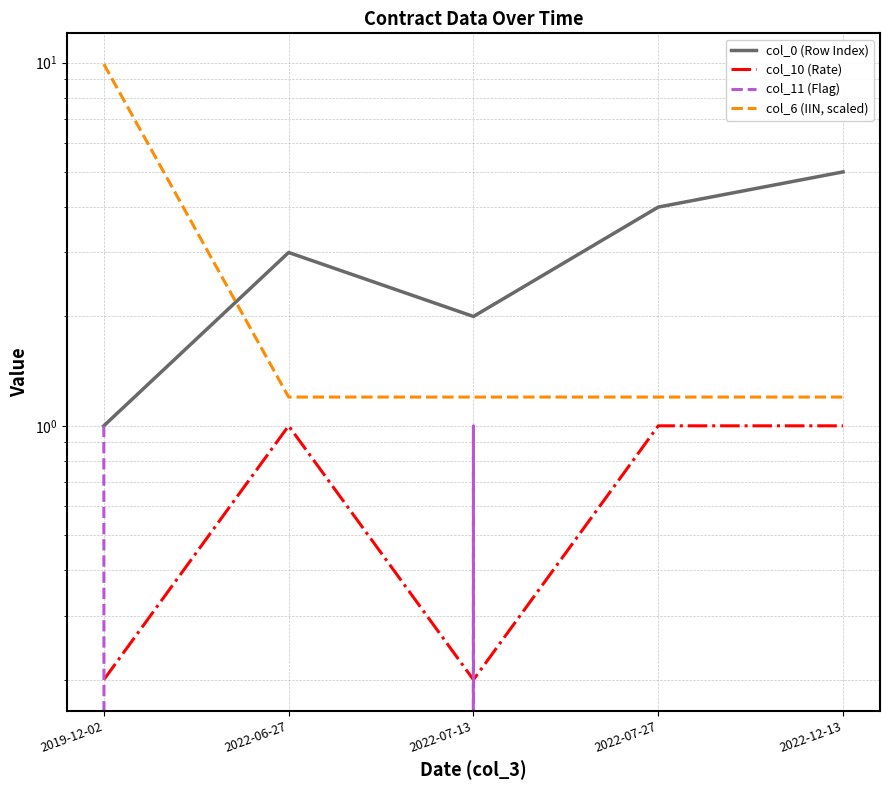

What is the total value across all series at 2022-06-27?

5.2